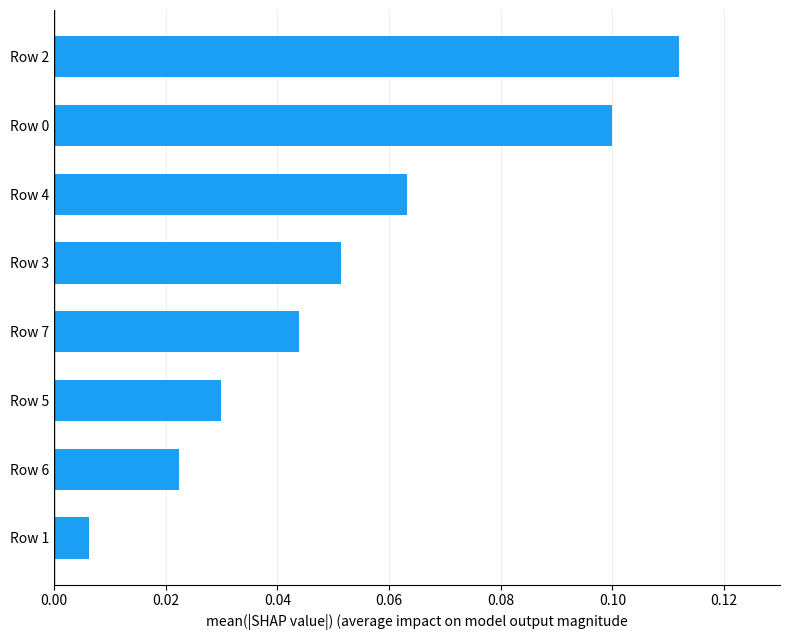

Is it true that the value at Row 2 is 0.2?

False